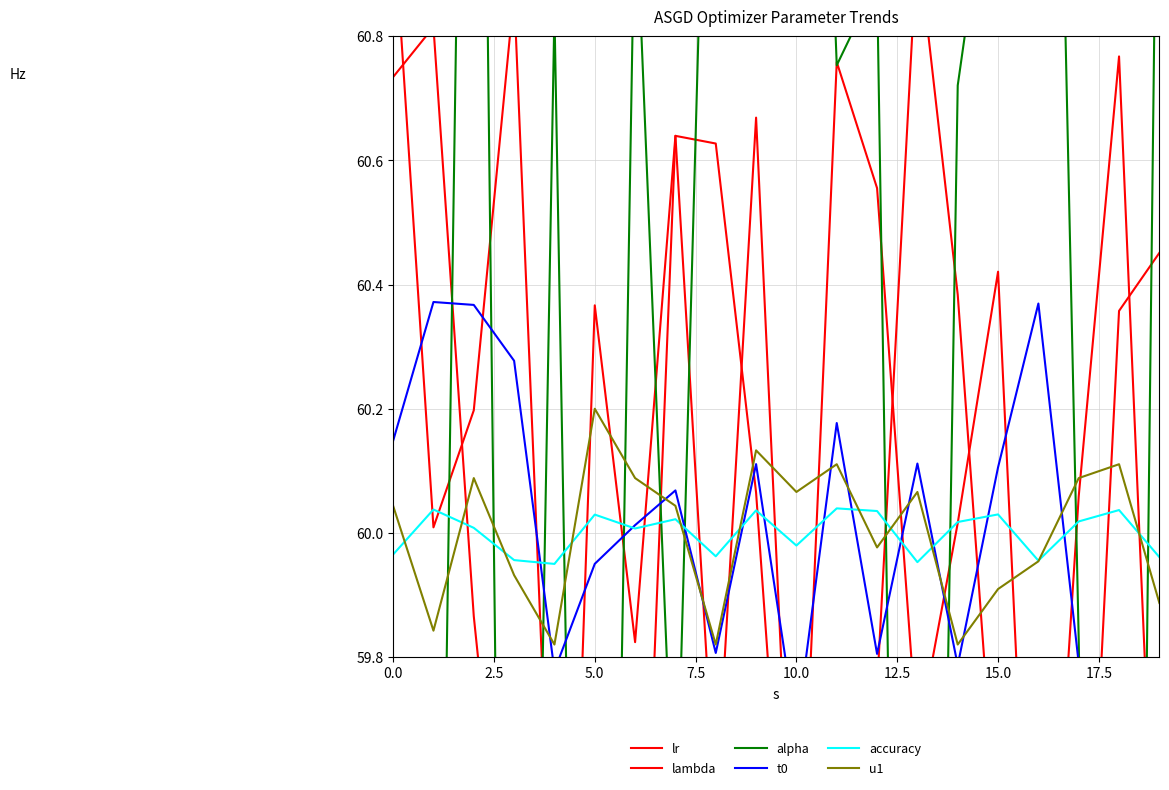

List the series in order of their peak value, lowest first.

accuracy, u1, t0, lr, lambda, alpha